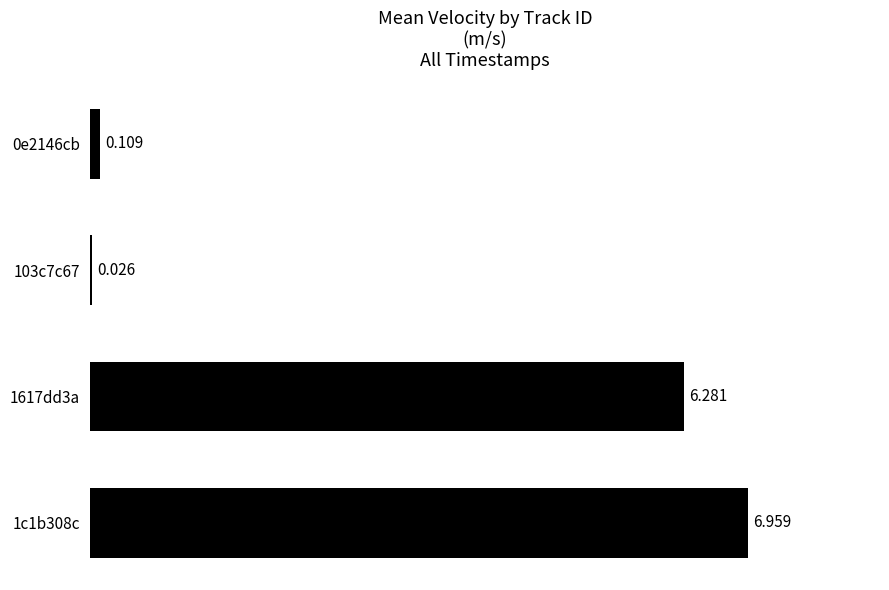

List the labels in order of value, largest first.

1c1b308c, 1617dd3a, 0e2146cb, 103c7c67